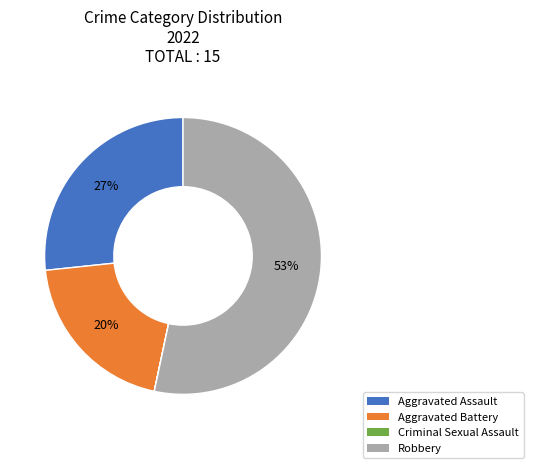

True or false: Aggravated Battery accounts for 12% of the total.

False